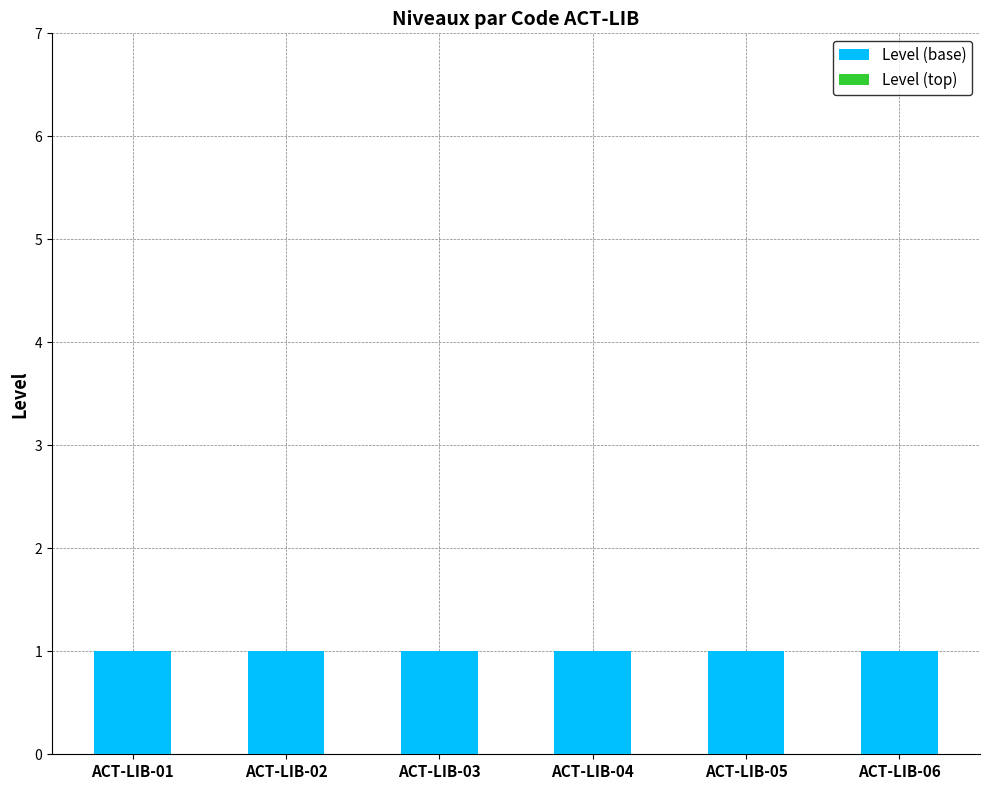

What are all the series names shown in the legend?

Level (base), Level (top)